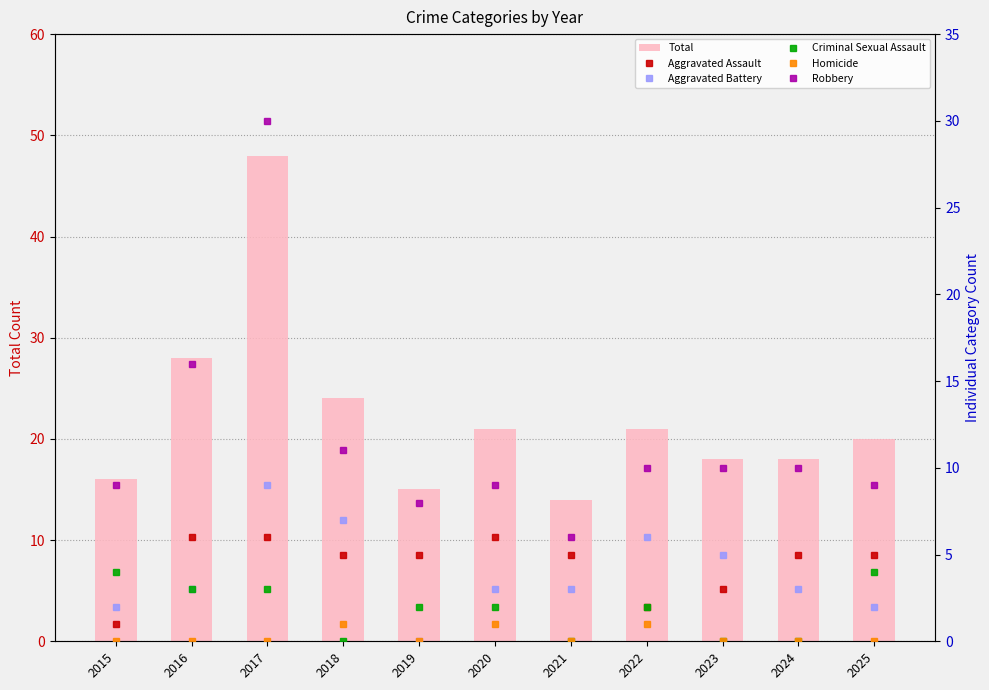

Reading left to right, list all the values displayed in this chart.

Total: 2015=16	2016=28	2017=48	2018=24	2019=15	2020=21	2021=14	2022=21	2023=18	2024=18	2025=20
Aggravated Assault: 2015=1	2016=6	2017=6	2018=5	2019=5	2020=6	2021=5	2022=2	2023=3	2024=5	2025=5
Aggravated Battery: 2015=2	2016=3	2017=9	2018=7	2019=0	2020=3	2021=3	2022=6	2023=5	2024=3	2025=2
Criminal Sexual Assault: 2015=4	2016=3	2017=3	2018=0	2019=2	2020=2	2021=0	2022=2	2023=0	2024=0	2025=4
Homicide: 2015=0	2016=0	2017=0	2018=1	2019=0	2020=1	2021=0	2022=1	2023=0	2024=0	2025=0
Robbery: 2015=9	2016=16	2017=30	2018=11	2019=8	2020=9	2021=6	2022=10	2023=10	2024=10	2025=9